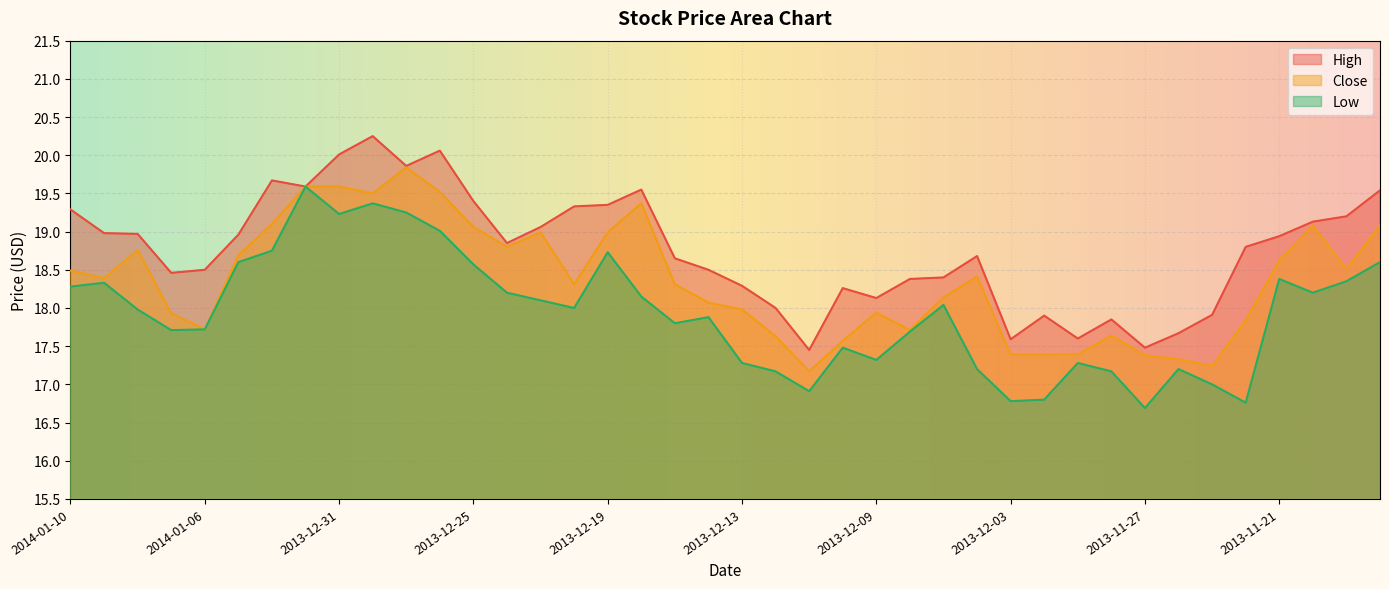

Rank the series by their average value, from highest to lowest.

High, Close, Low